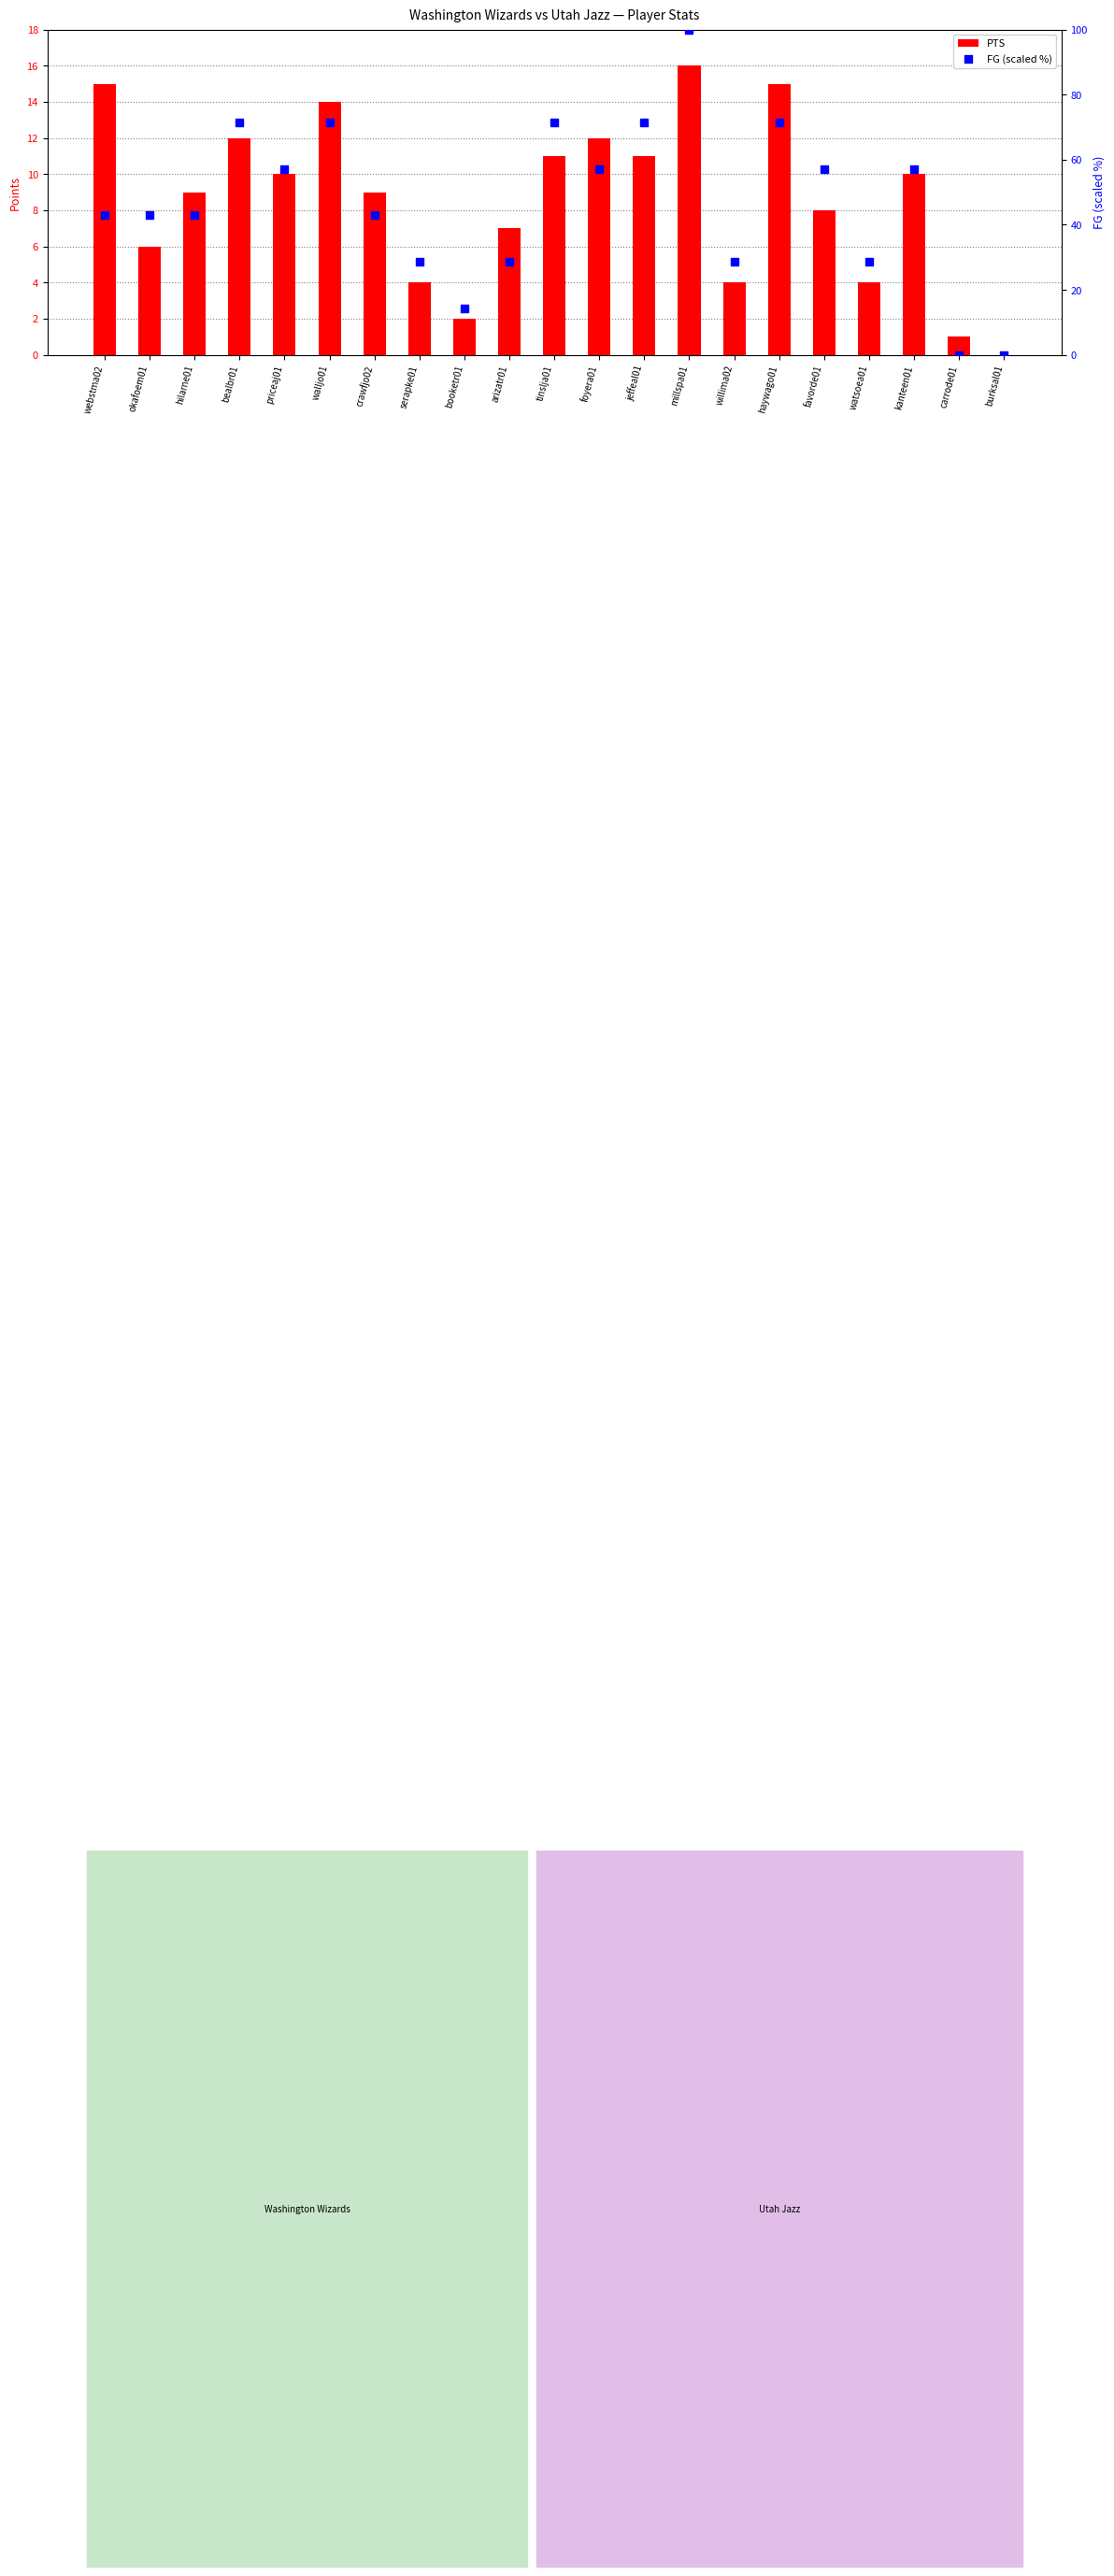

Which series has the widest spread of Y values?

FG (scaled %)